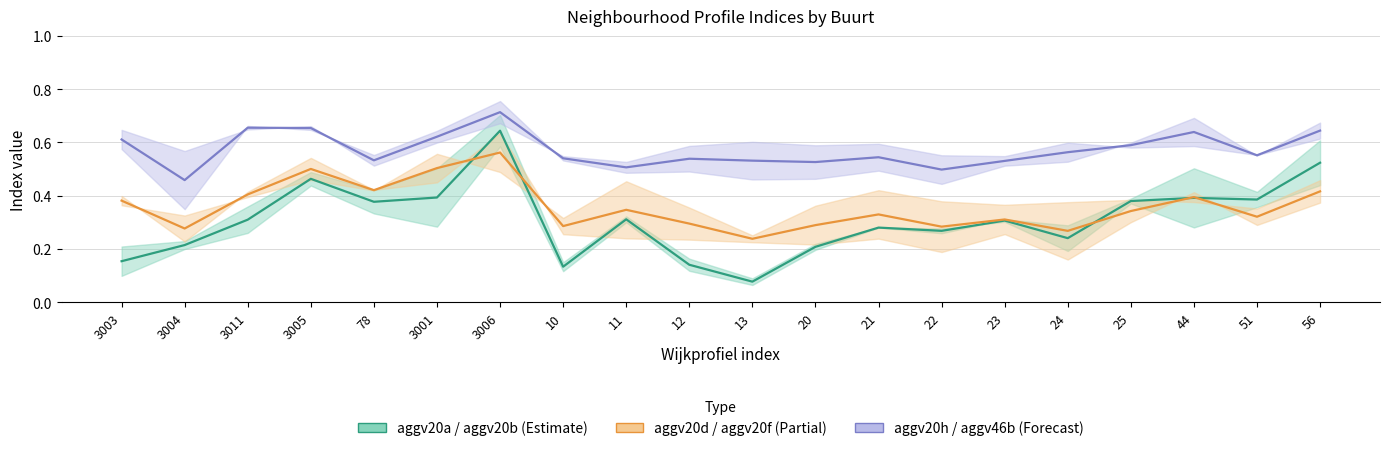

At how many categories does at least one series exceed 0?

20